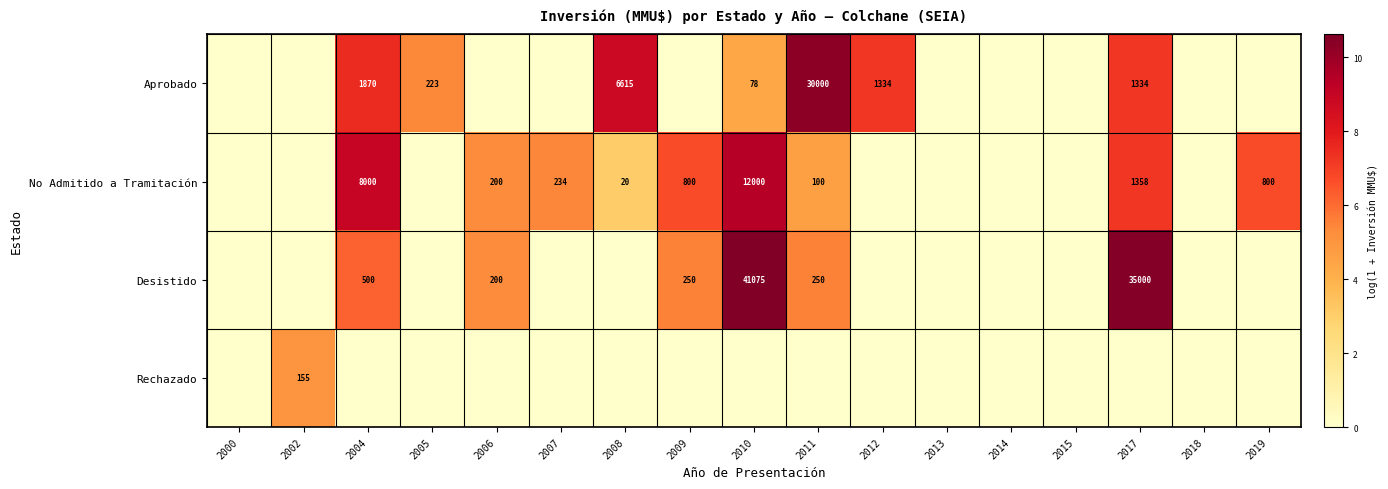

What is the greatest value displayed?

10.6